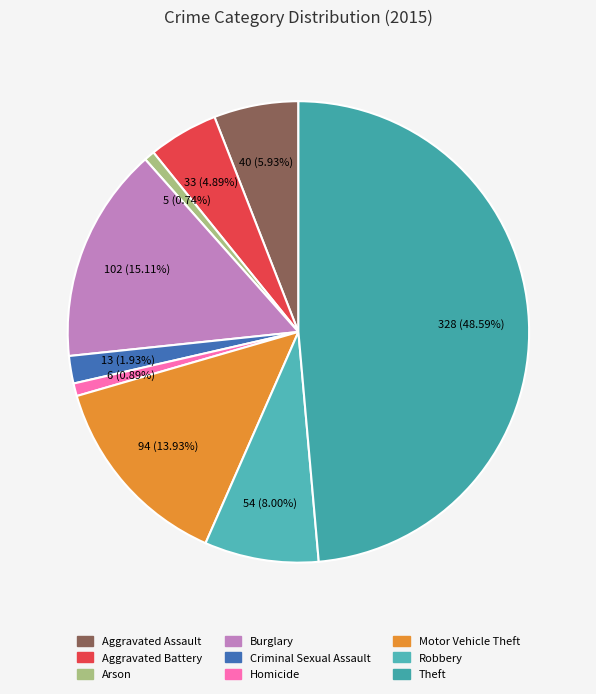

How many slices are in this pie chart?

9